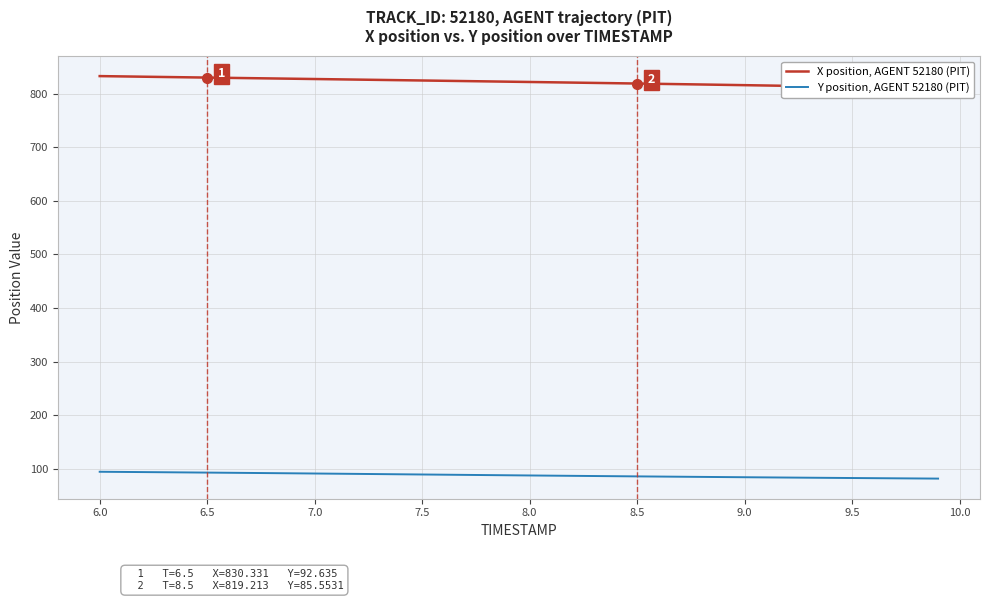

The value of Y position, AGENT 52180 (PIT) at 8.5 is 153.4. True or false?

False